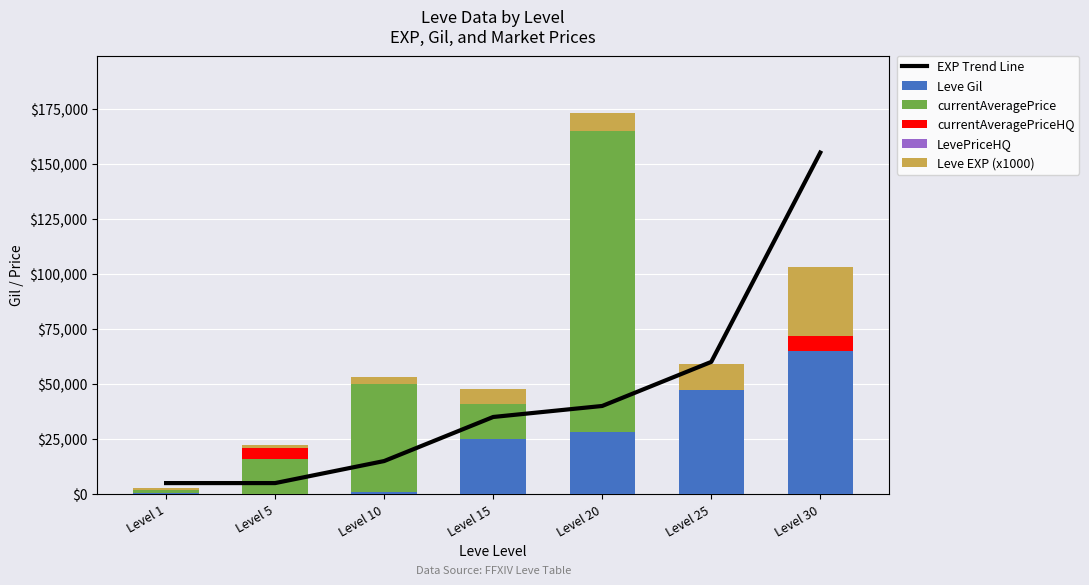

What is the lowest value of the EXP Trend Line series?

5000